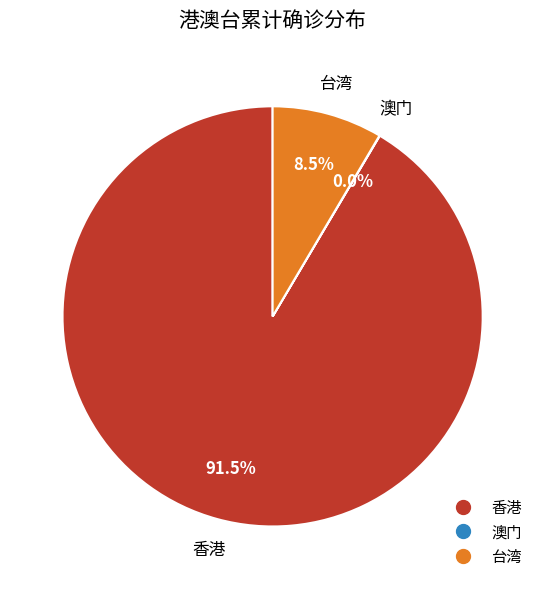

Combined, what portion of the pie is 香港 and 台湾?

100.0%